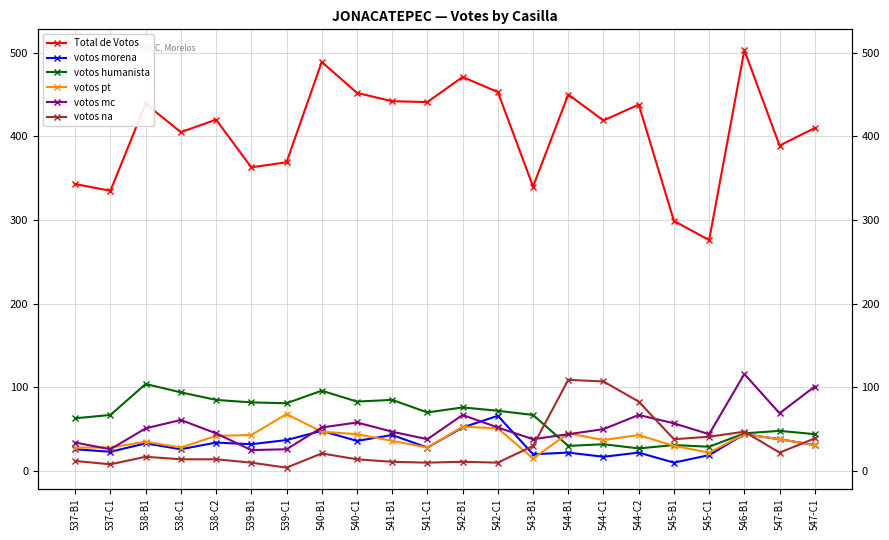

Is it true that votos morena equals 19 at 545-C1?

True